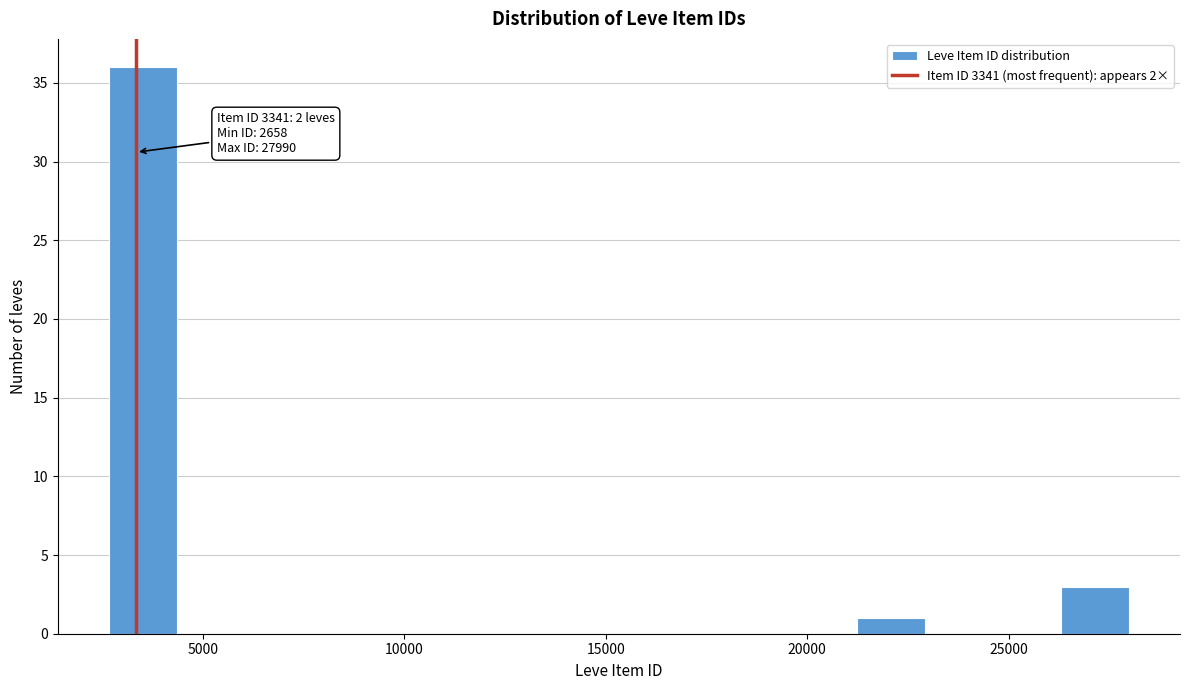

Around what value on the x-axis is the tallest bar? Give the approximate position of its centre, as read against the axis.

3500